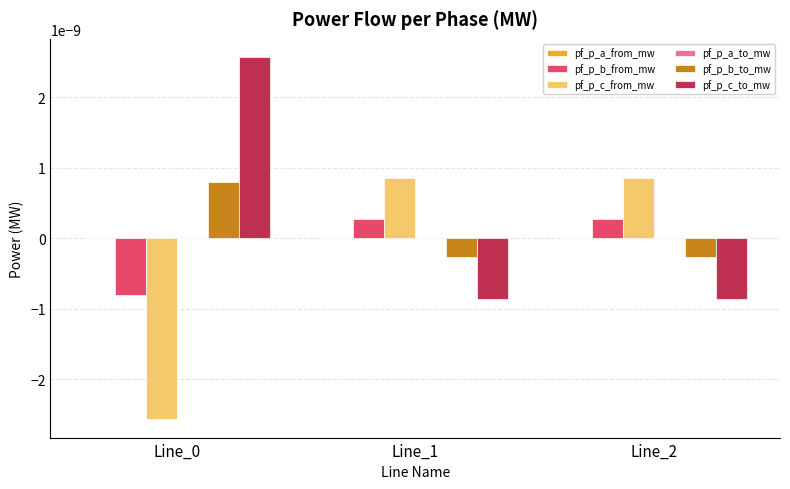

True or false: pf_p_c_to_mw has a value of 0.0 at Line_0.

True